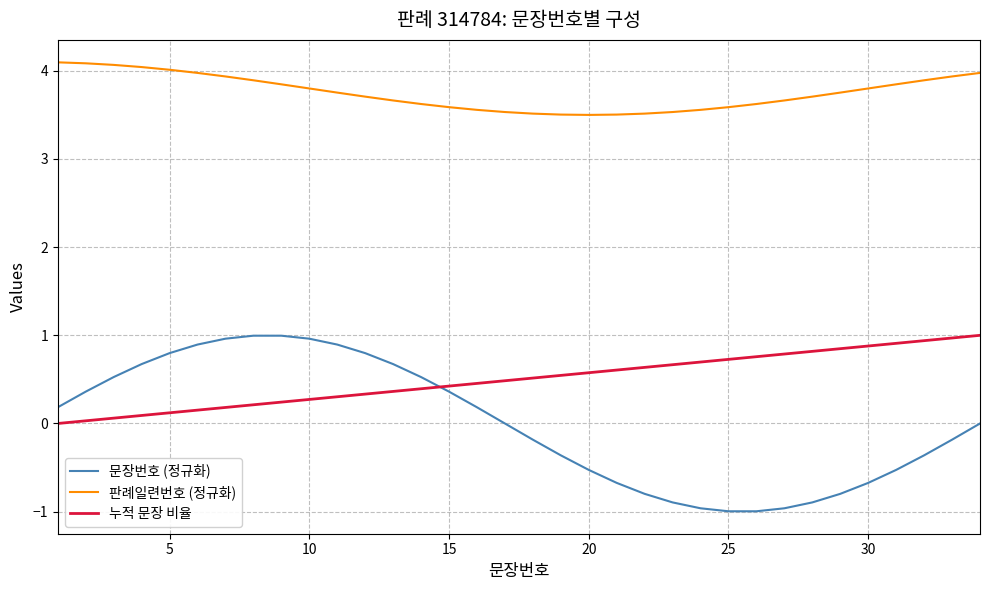

What is the minimum value shown in the chart?

-1.0